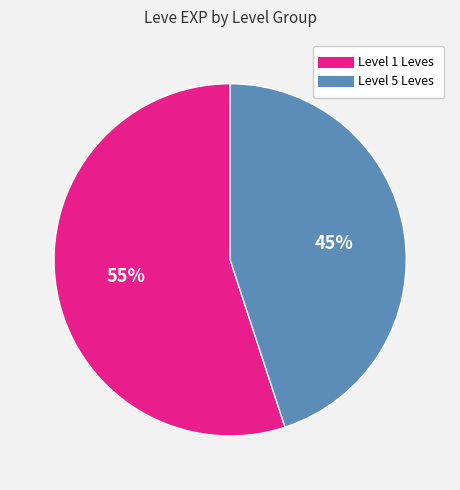

To the nearest percent, what is the difference between the largest and smallest slice percentages?

10%